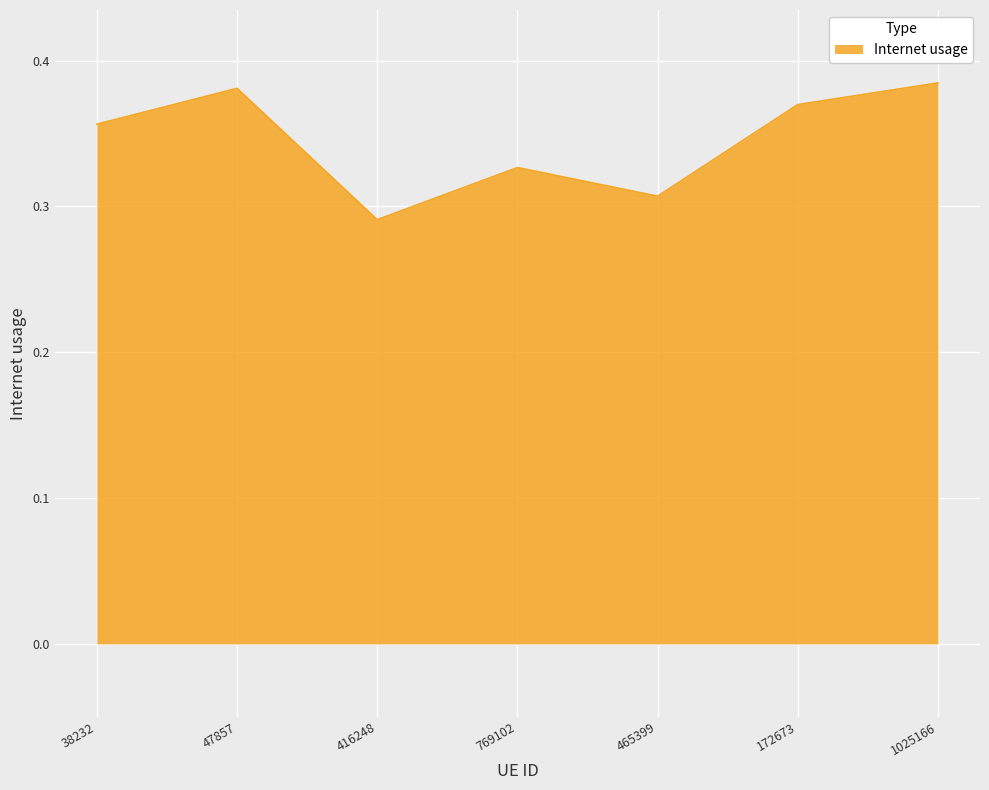

What is the change in value from 465399 to 172673?

+0.1